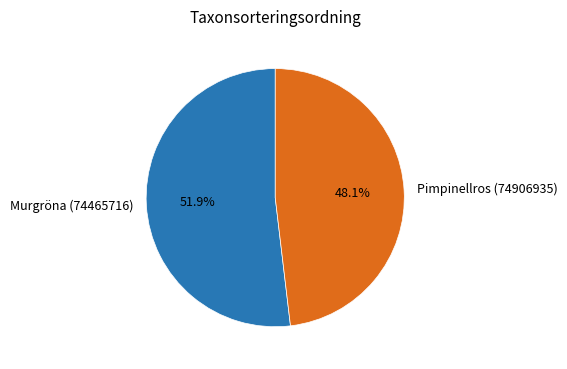

To the nearest percent, what portion does Pimpinellros (74906935) represent?

48%